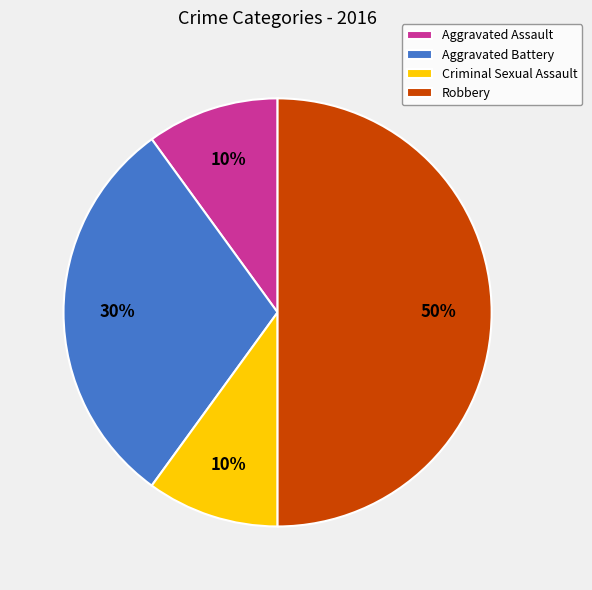

The Aggravated Assault slice represents 10% of the pie. True or false?

True